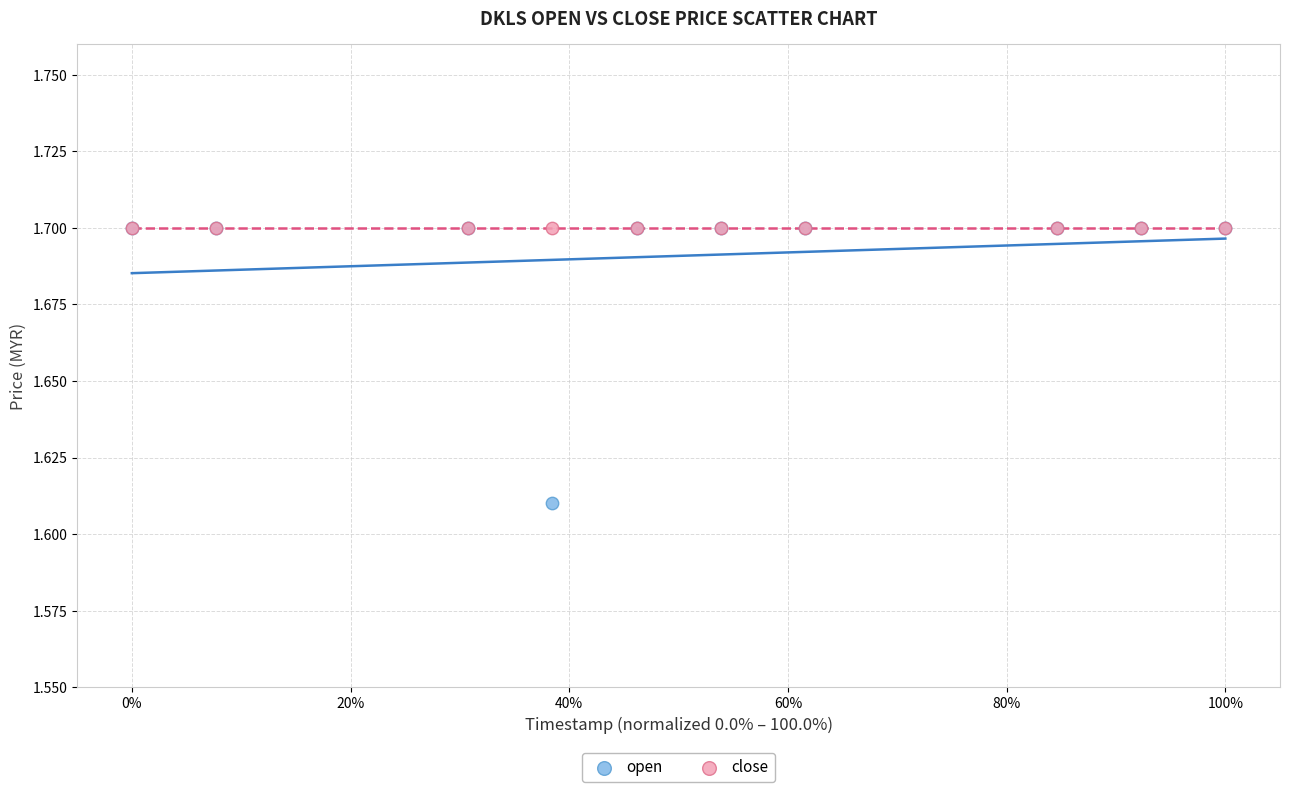

What are all the series names shown in the legend?

open, close